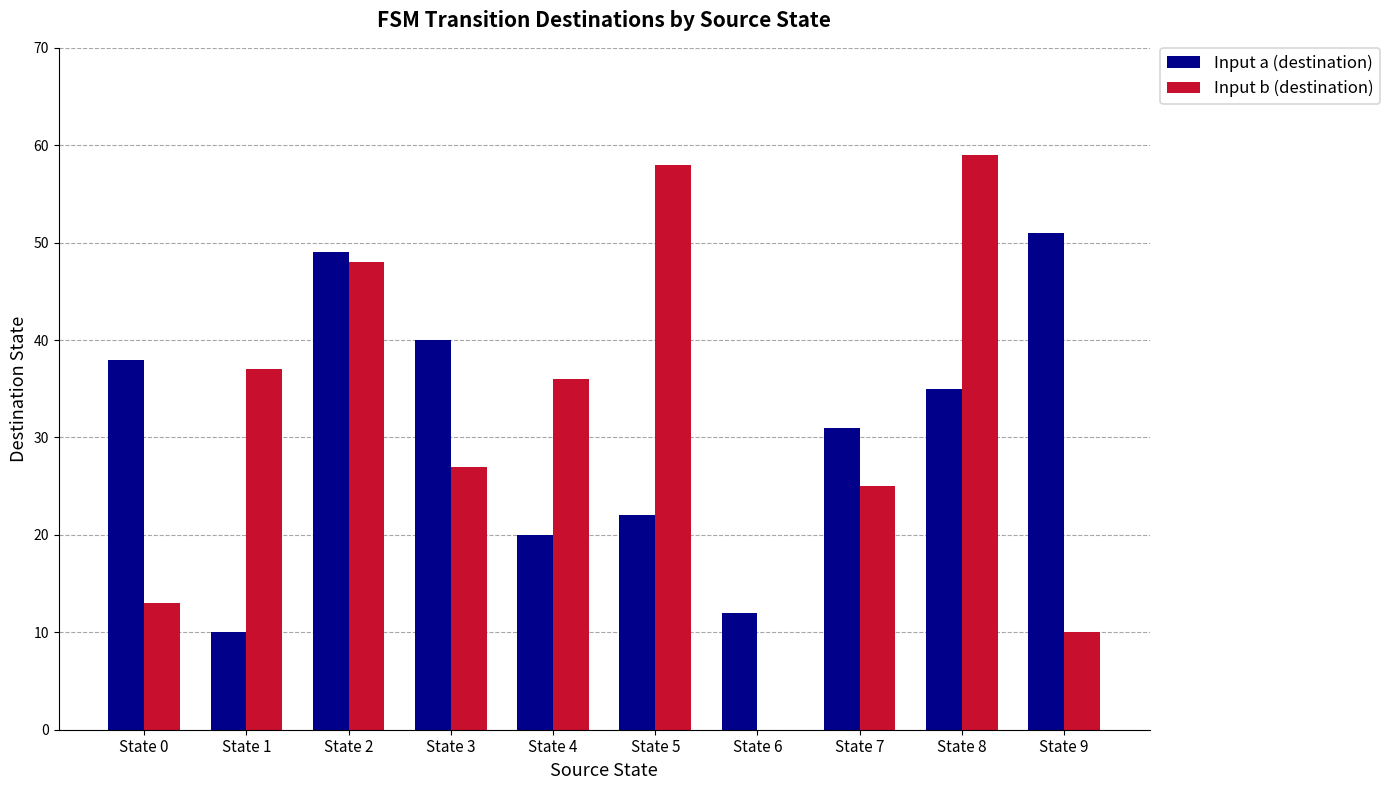

Which series changed the most between State 3 and State 5?

Input b (destination)